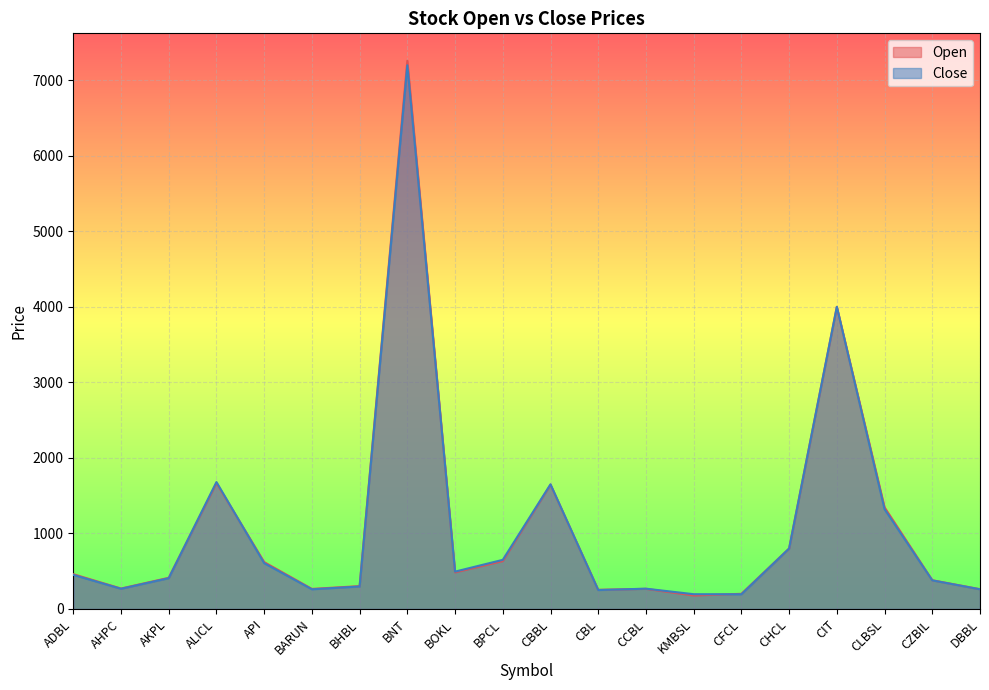

What value does the Close series have at BNT?

7200